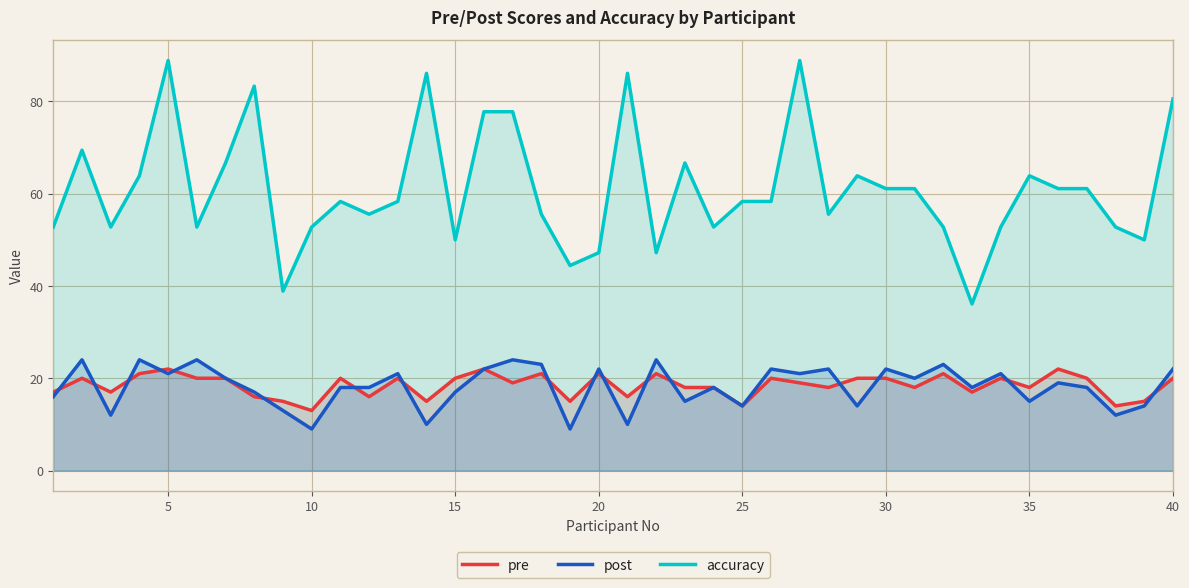

How many lines are shown in the chart?

3